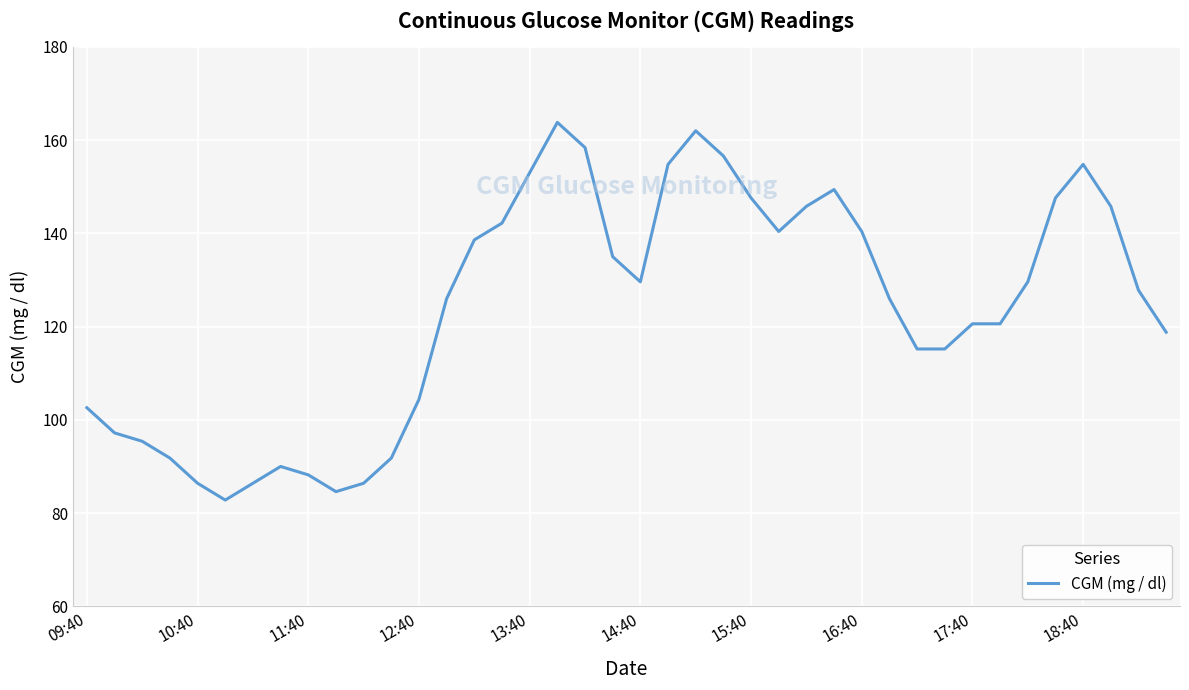

What is the smallest value displayed?

82.8